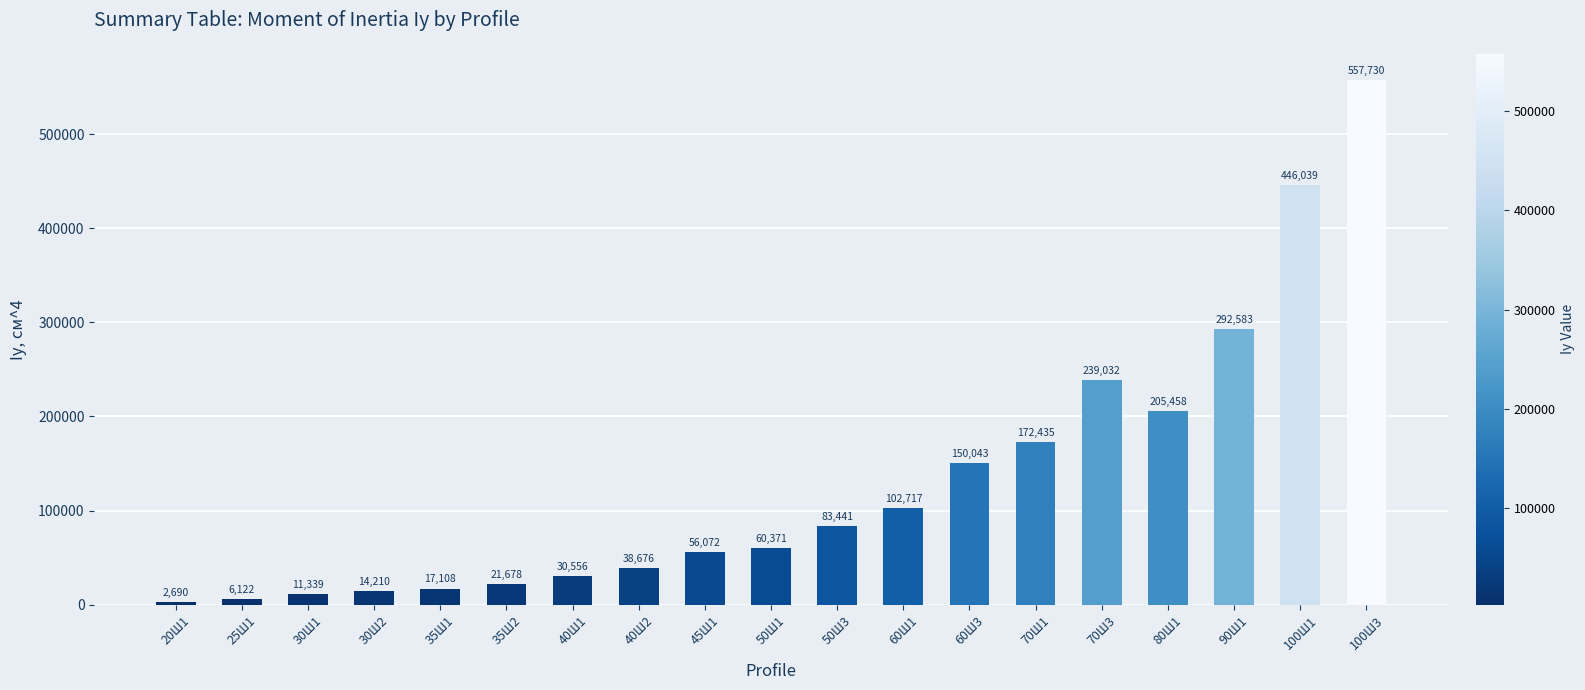

What is the difference between the second highest and minimum values?

443349